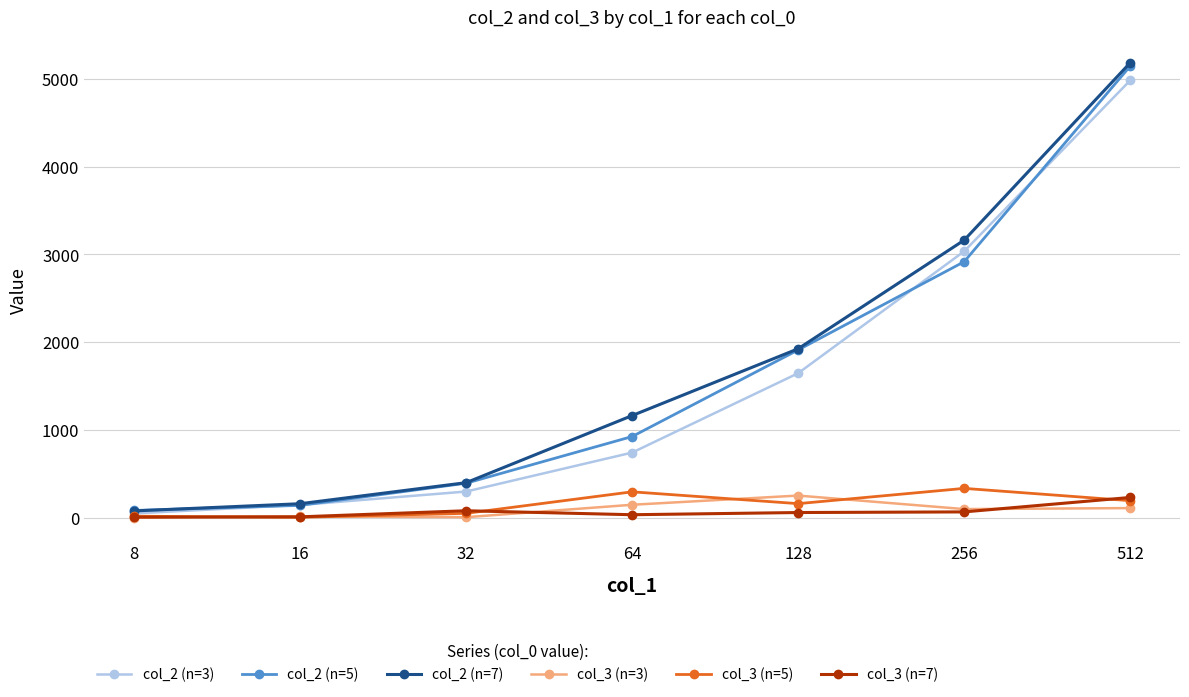

Which series has the largest total across all categories?

col_2 (n=7)